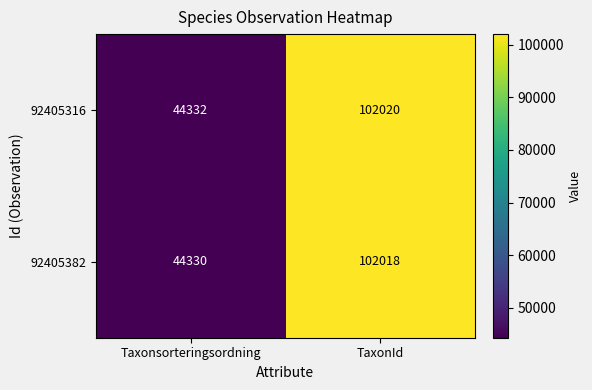

The value of 92405382 at TaxonId is 63224. True or false?

False